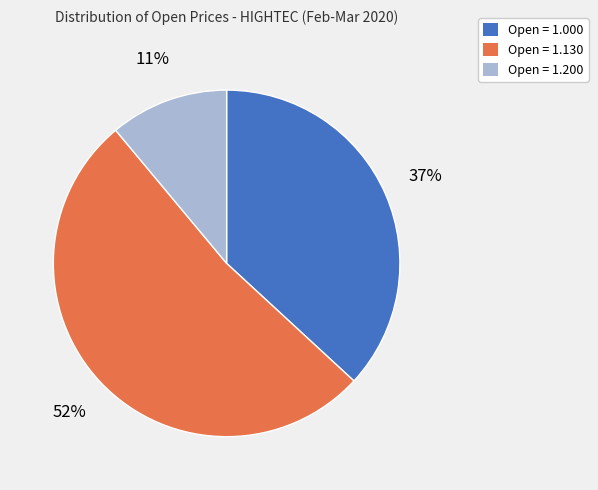

To the nearest percent, what percentage of the pie is Open = 1.200?

11%